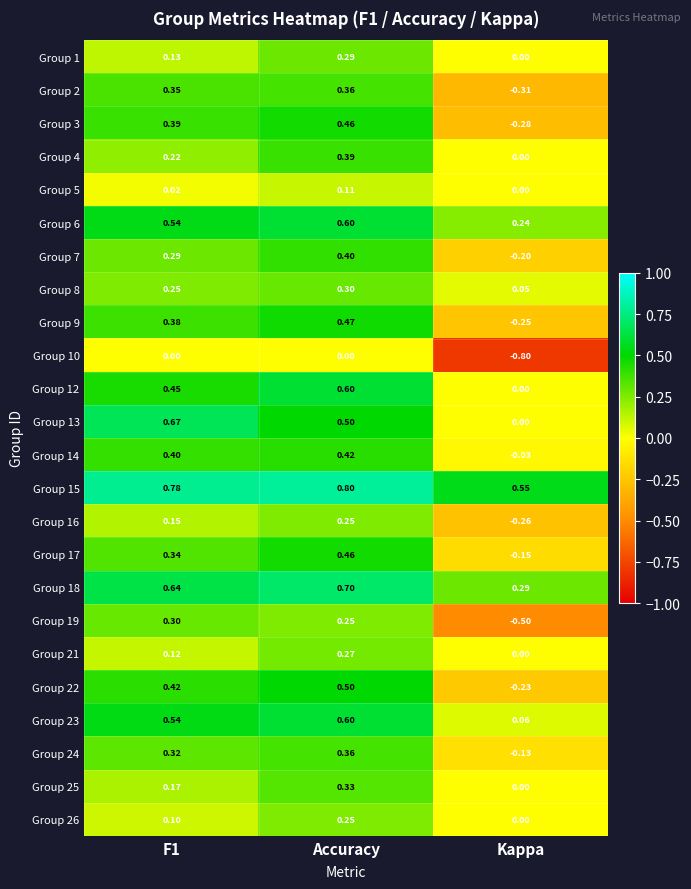

Is the value of Group 2 at F1 greater than the value of Group 10 at F1?

Yes